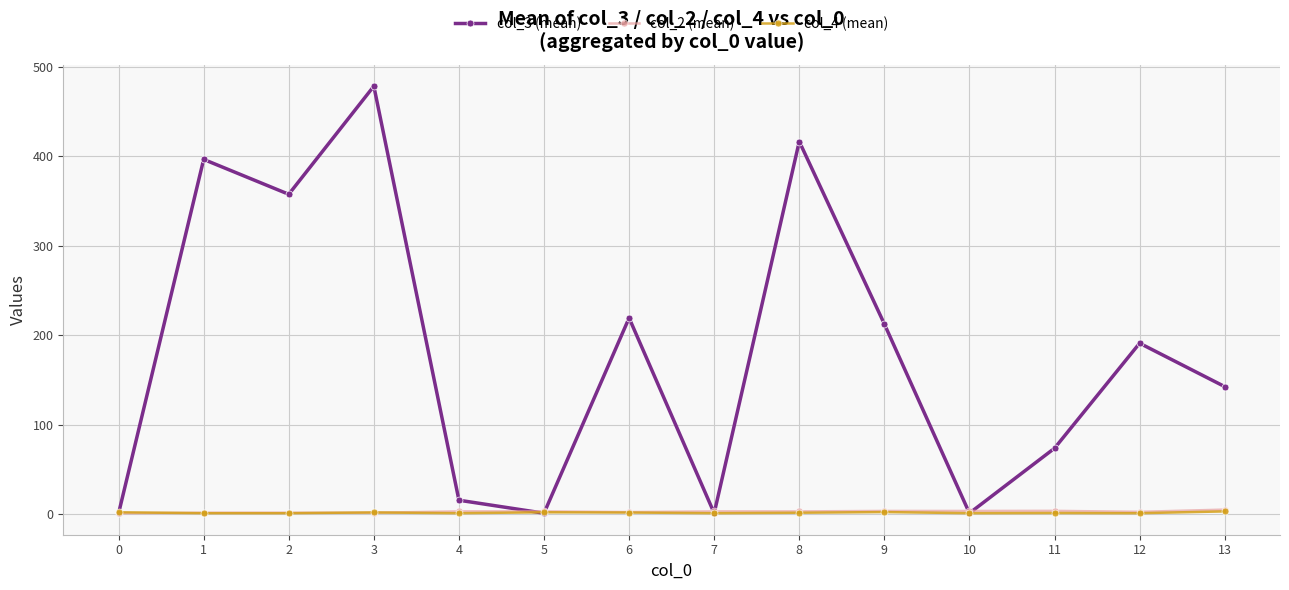

True or false: col_3 (mean) has more than 2 points higher than both neighbors.

True